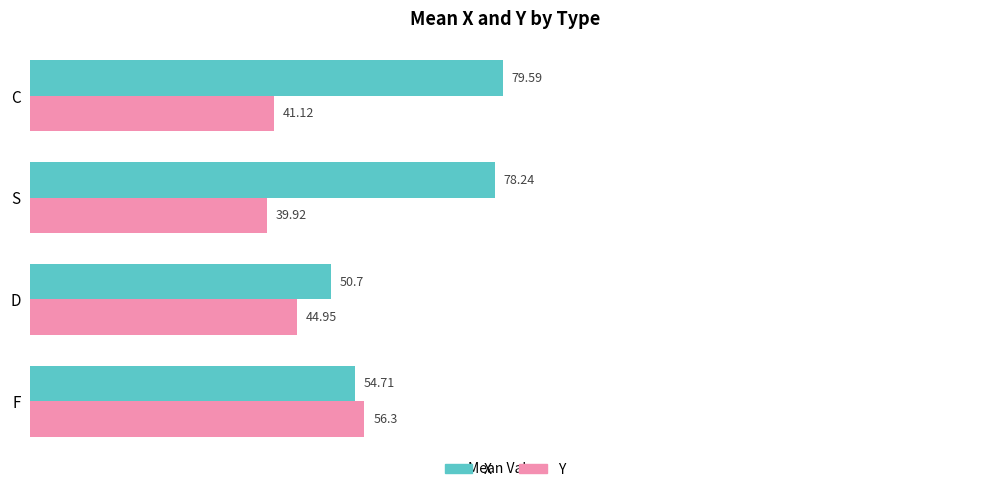

What is the average value of the Y series?

45.6